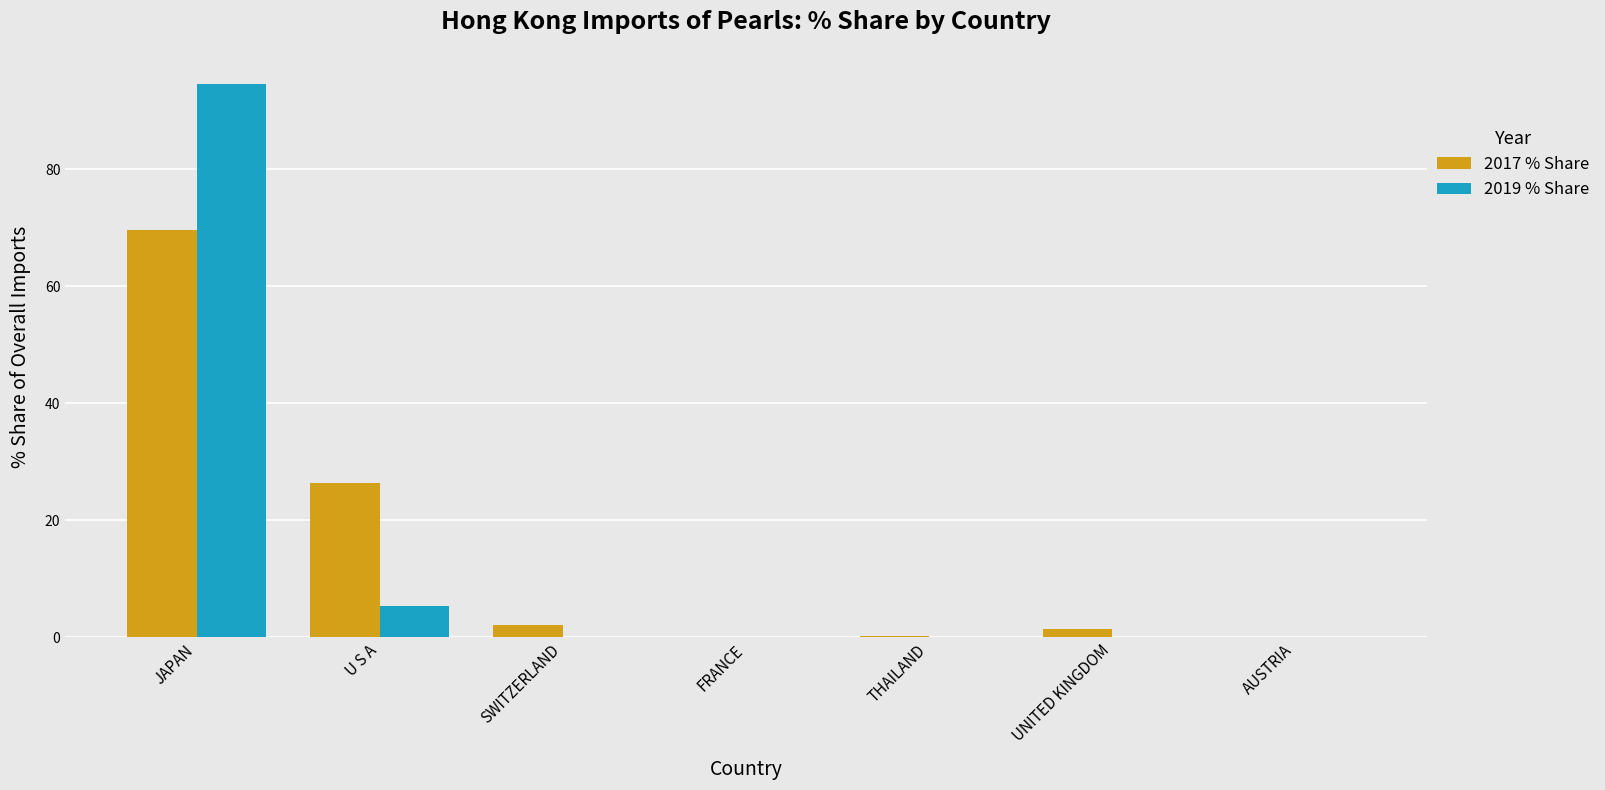

Between JAPAN and U S A, which series saw the biggest shift?

2019 % Share